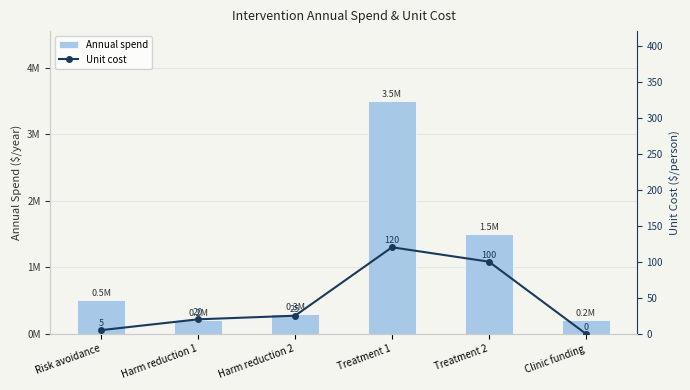

At which category does the chart reach its peak across all series?

Treatment 1